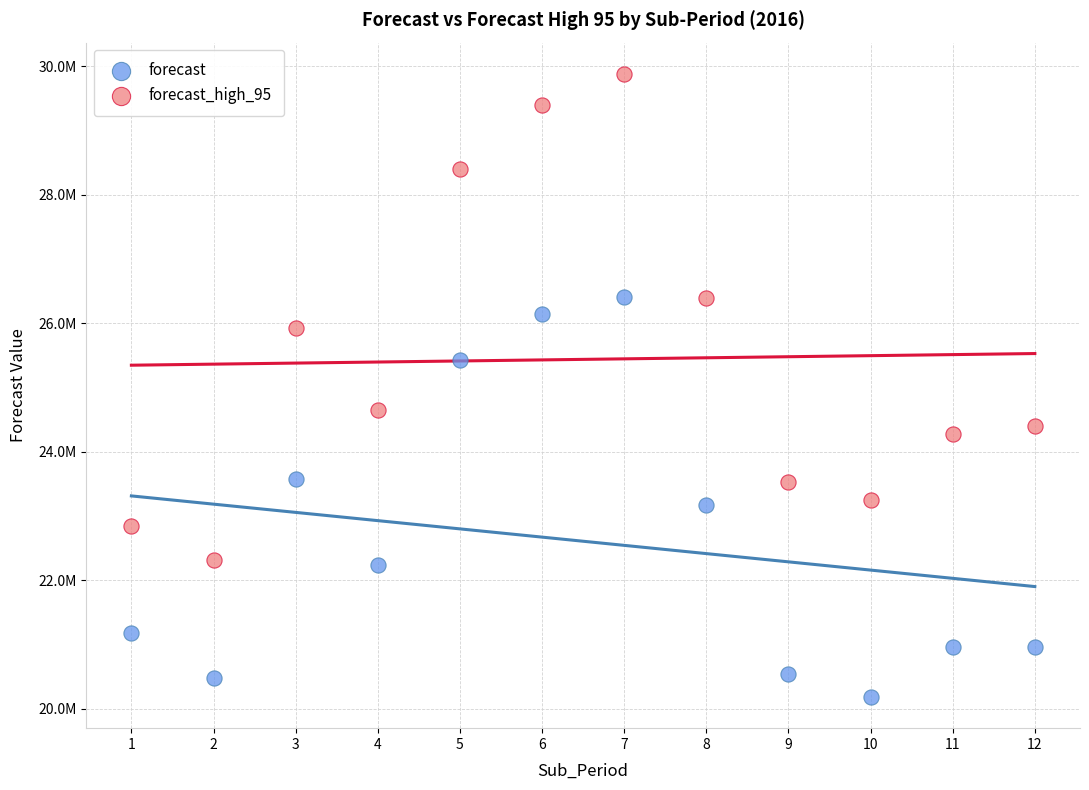

Which series reaches the minimum Y coordinate?

forecast